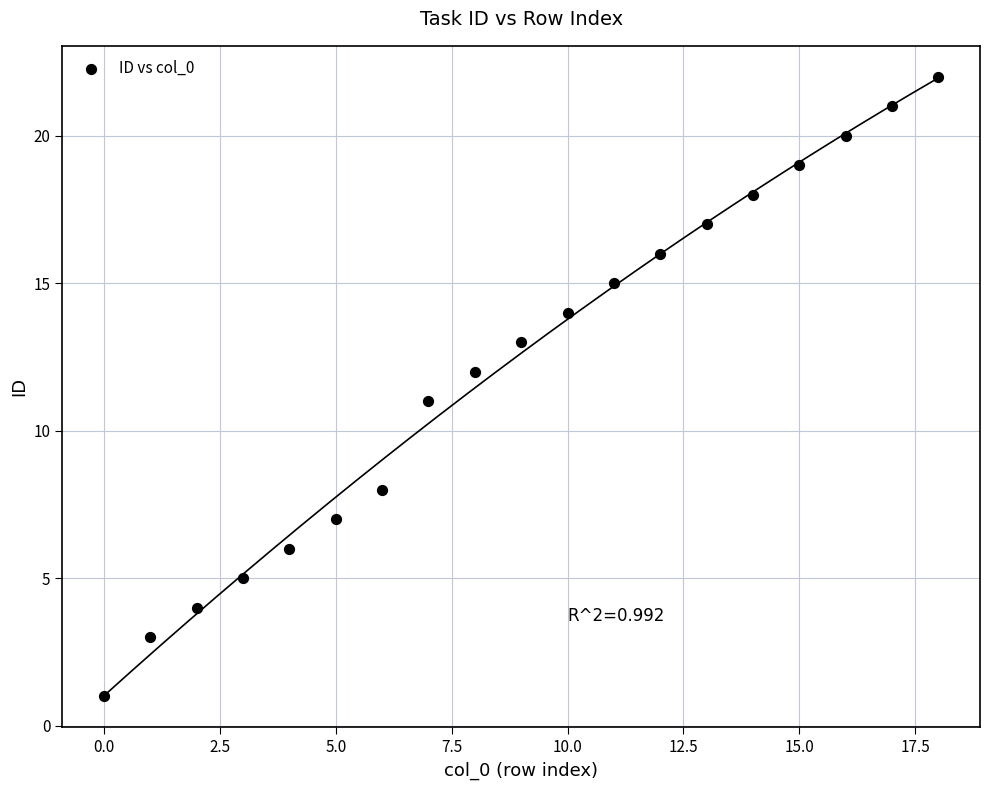

What is the range of Y values (max minus min)?

21